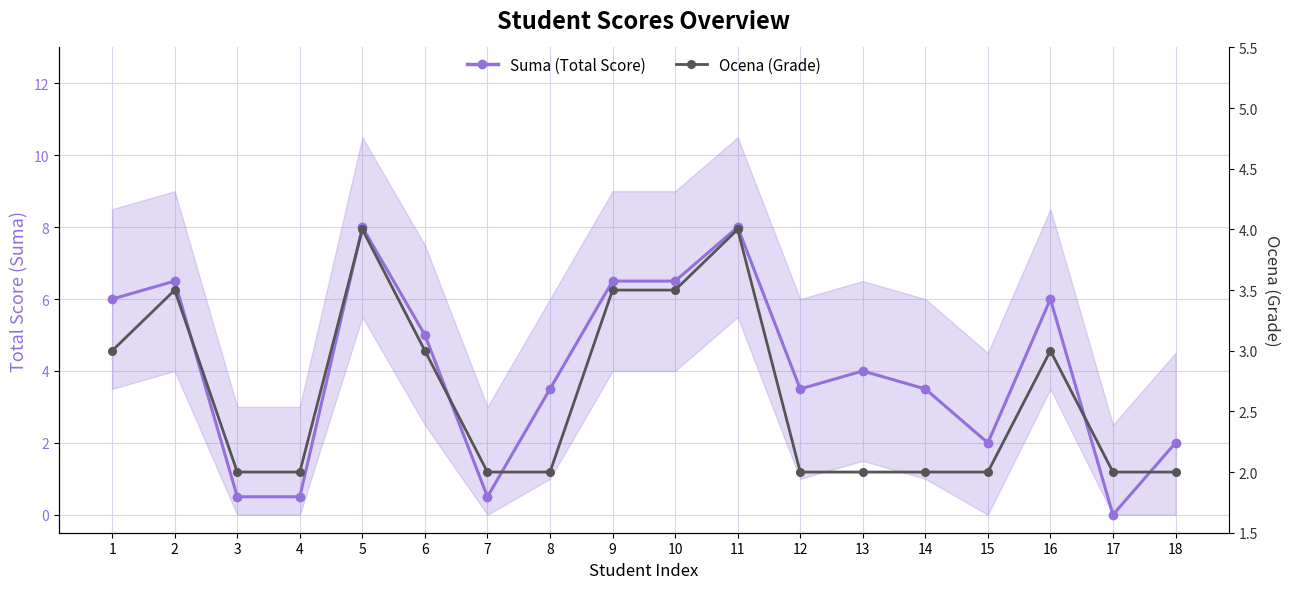

The value of Suma (Total Score) at 16 is 1.5. True or false?

False